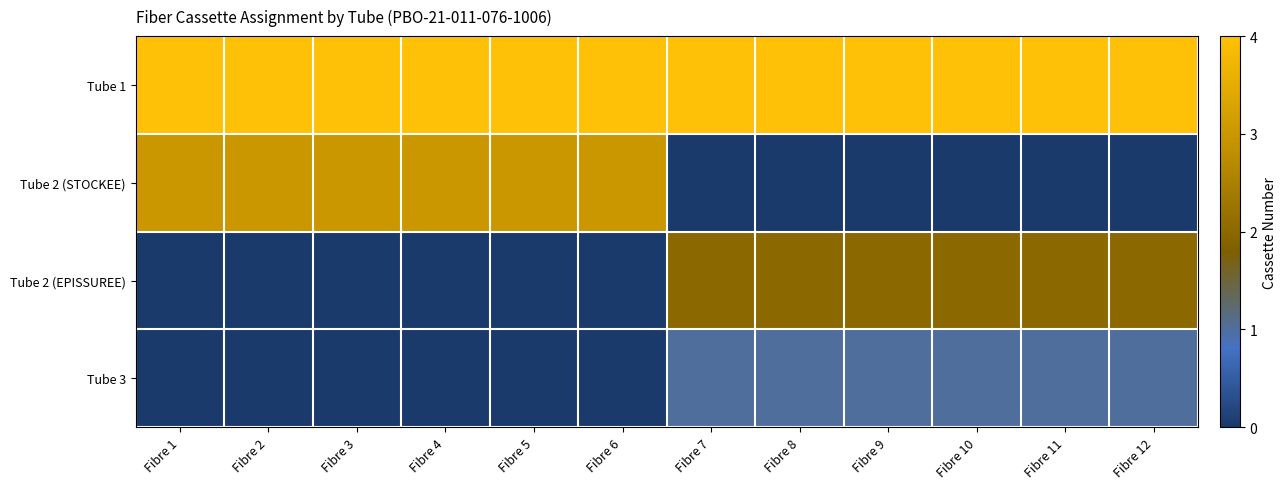

Between Fibre 5 and Fibre 11, which is larger?

Fibre 5